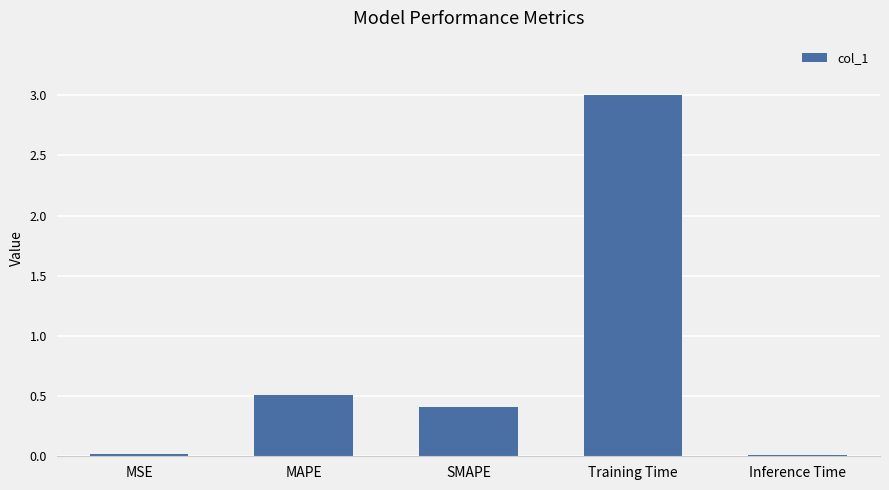

At which category does the chart reach its peak across all series?

Training Time